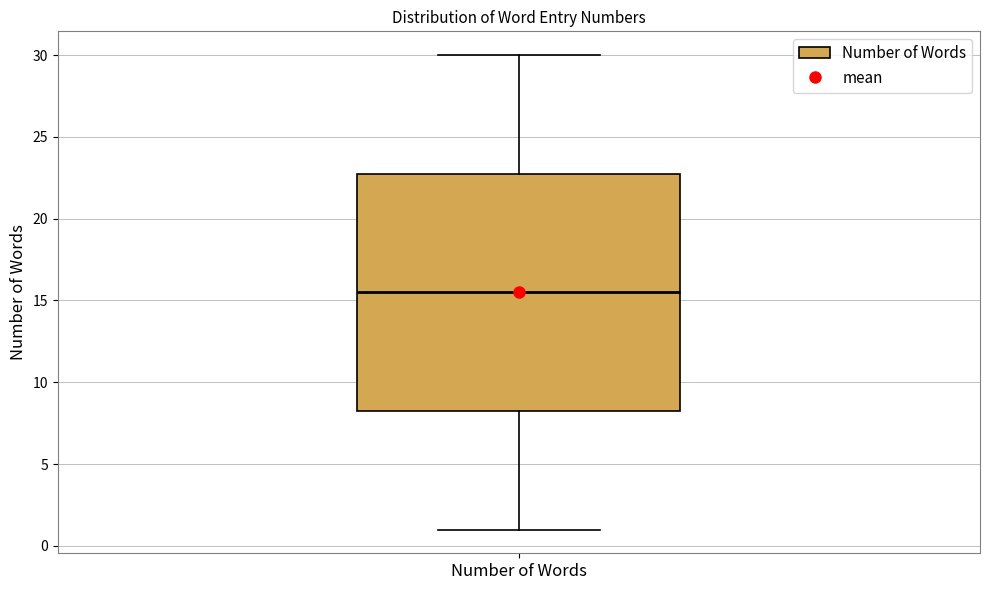

Transcribe this box plot: give where the median line is, the range the box spans, and where the two whiskers end, as read against the y-axis. The values are not printed on the chart, so give them approximately, as read against the axis.

median 15.5, box 8.5 to 23.0, whiskers 1.0 to 30.0